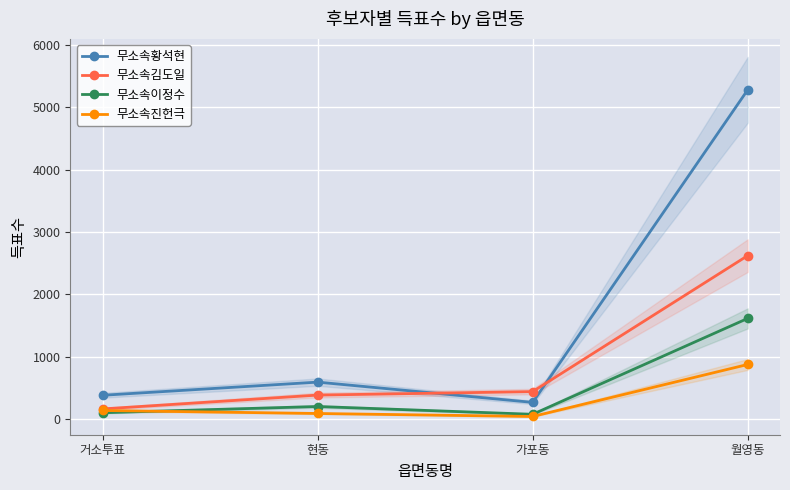

Where is the first local minimum for 무소속진헌극?

가포동